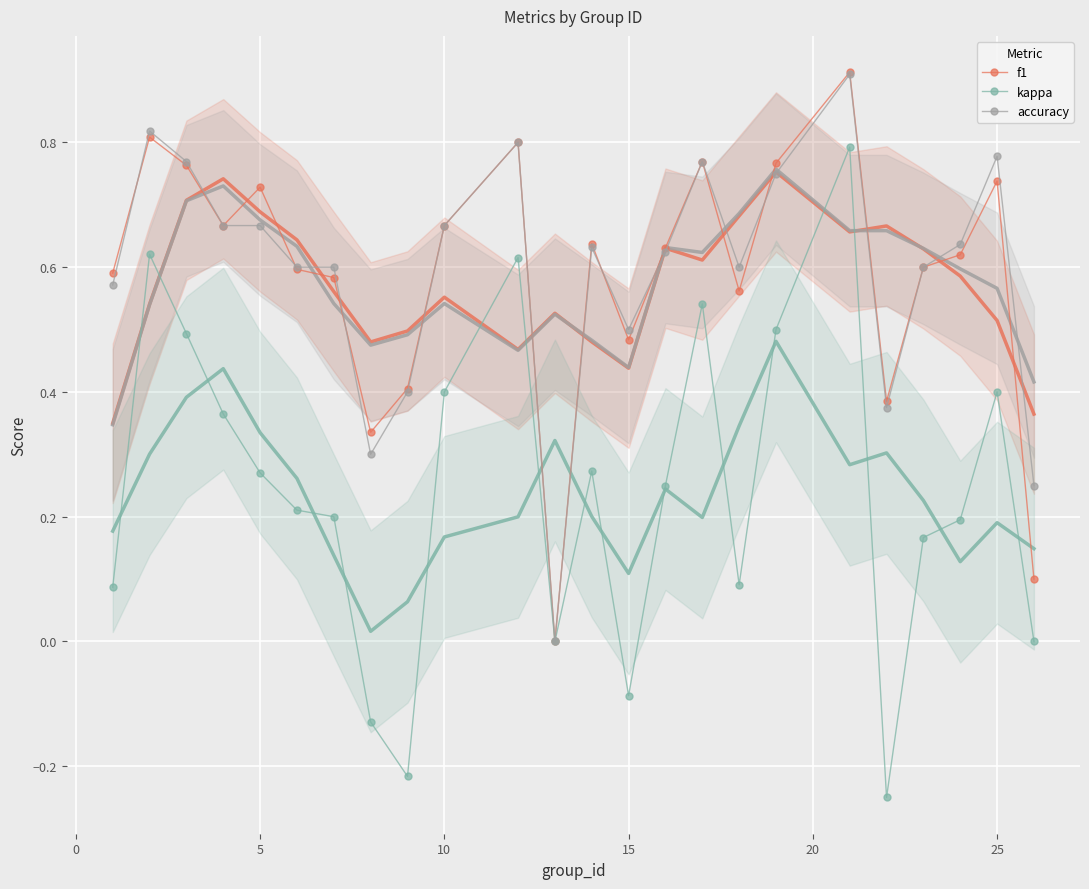

True or false: kappa and f1 cross at least once.

False